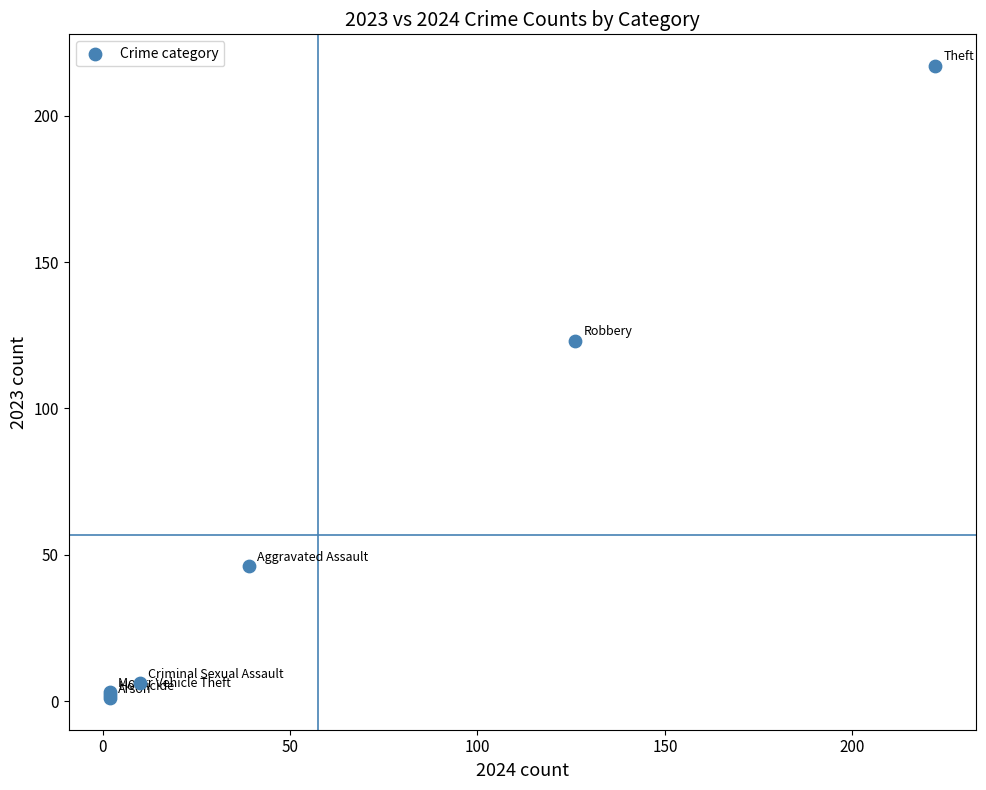

What Y value in the scatter plot is closest to 109?

123